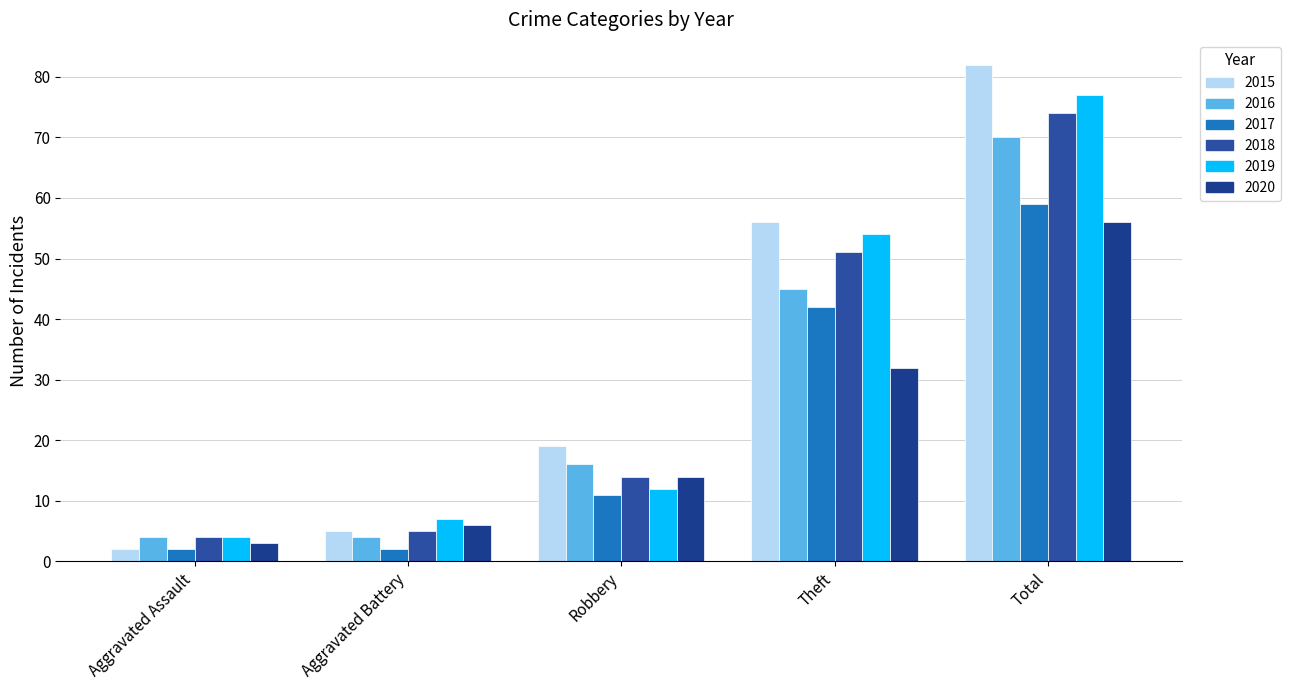

Rank the series by their maximum value, from highest to lowest.

2015, 2019, 2018, 2016, 2017, 2020